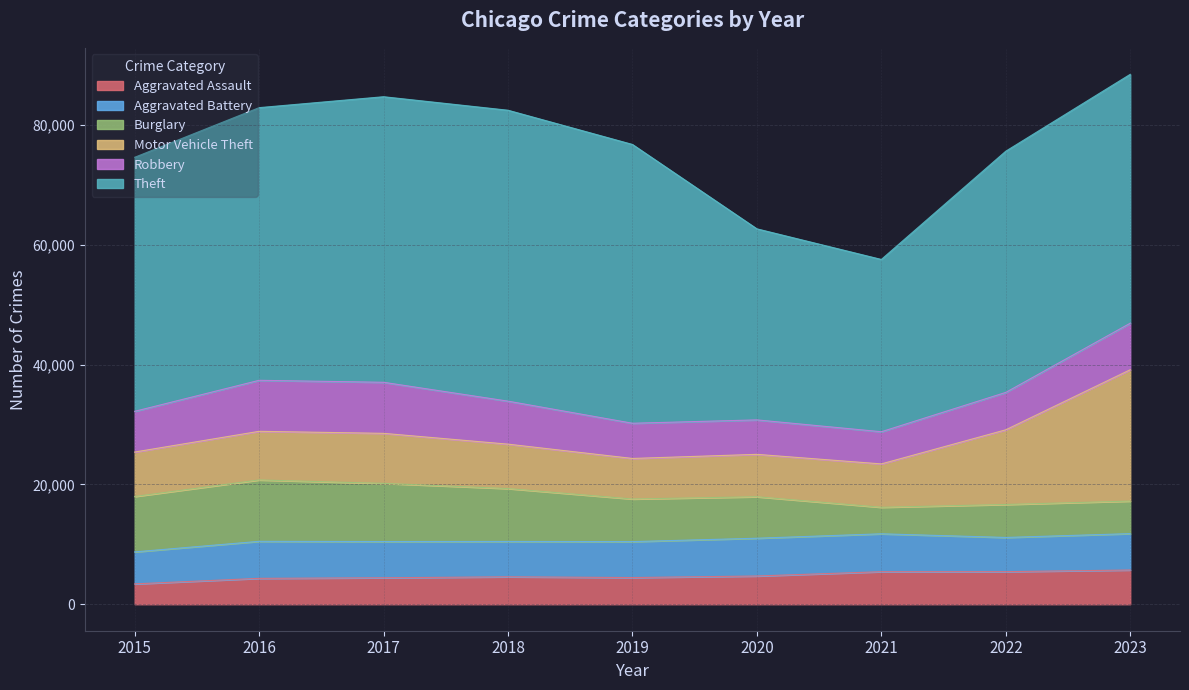

Count the number of categories in the chart.

9